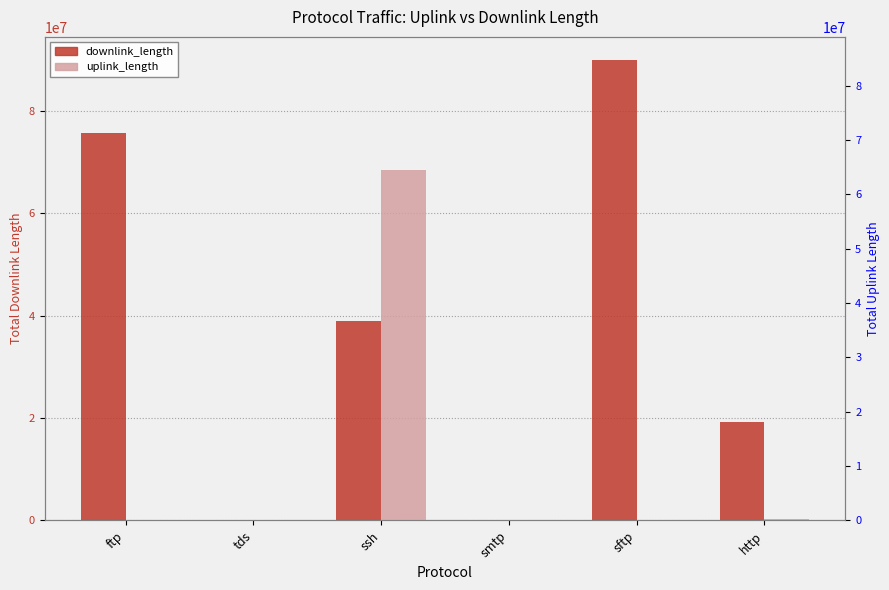

How many bars are there in each group?

2